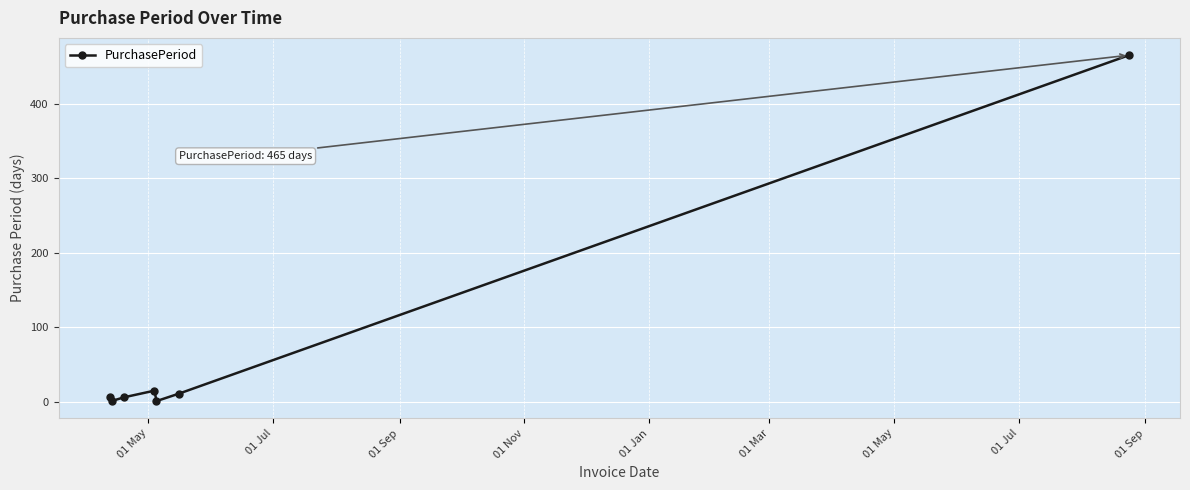

What is the sum of all values?

505